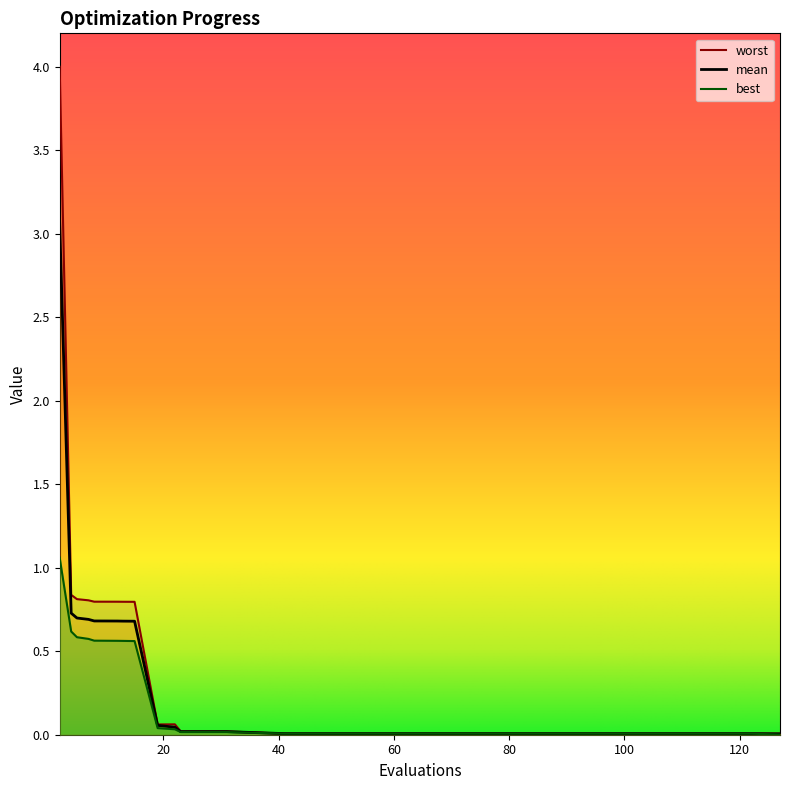

What is the total value across all series at 13?

2.0